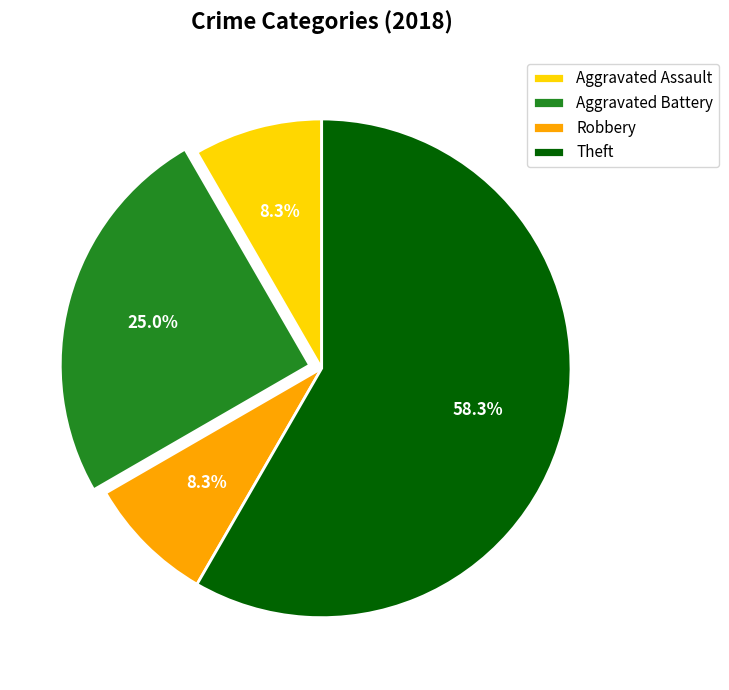

True or false: Aggravated Assault accounts for 8% of the total.

True